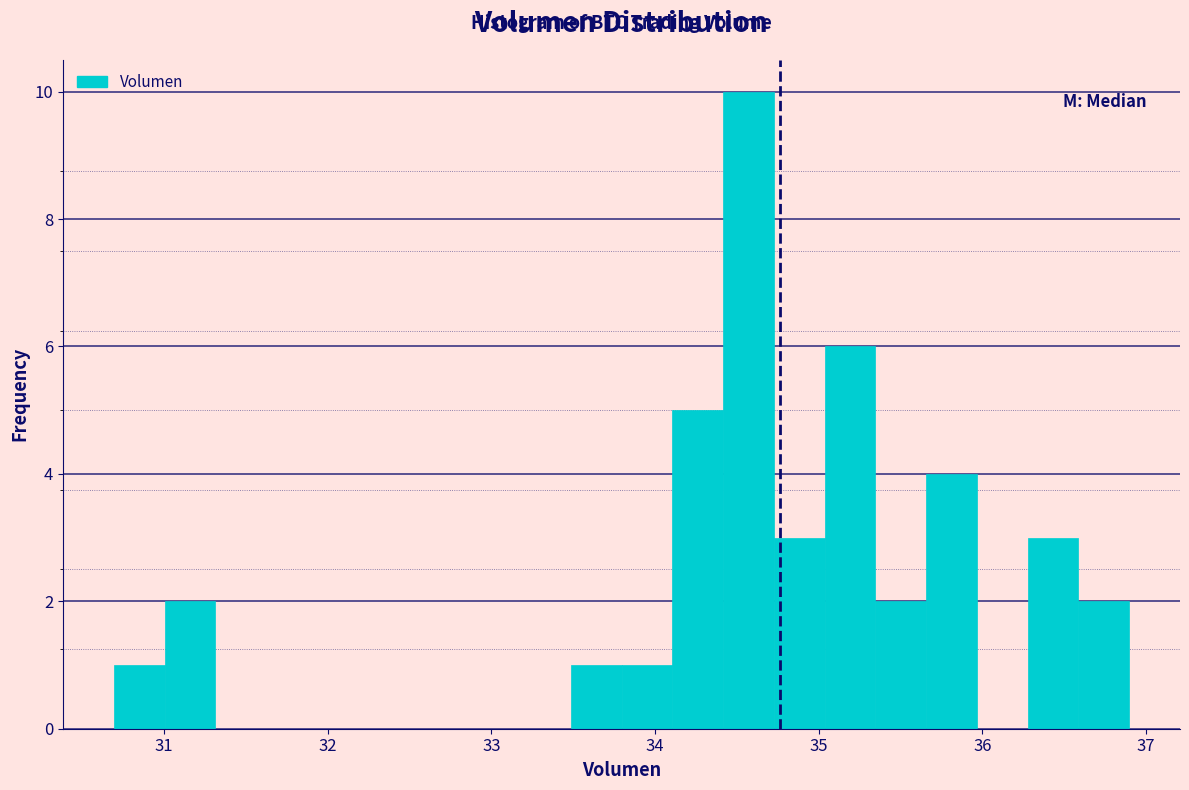

Read against the x-axis, roughly where is the centre of the tallest bar?

34.6